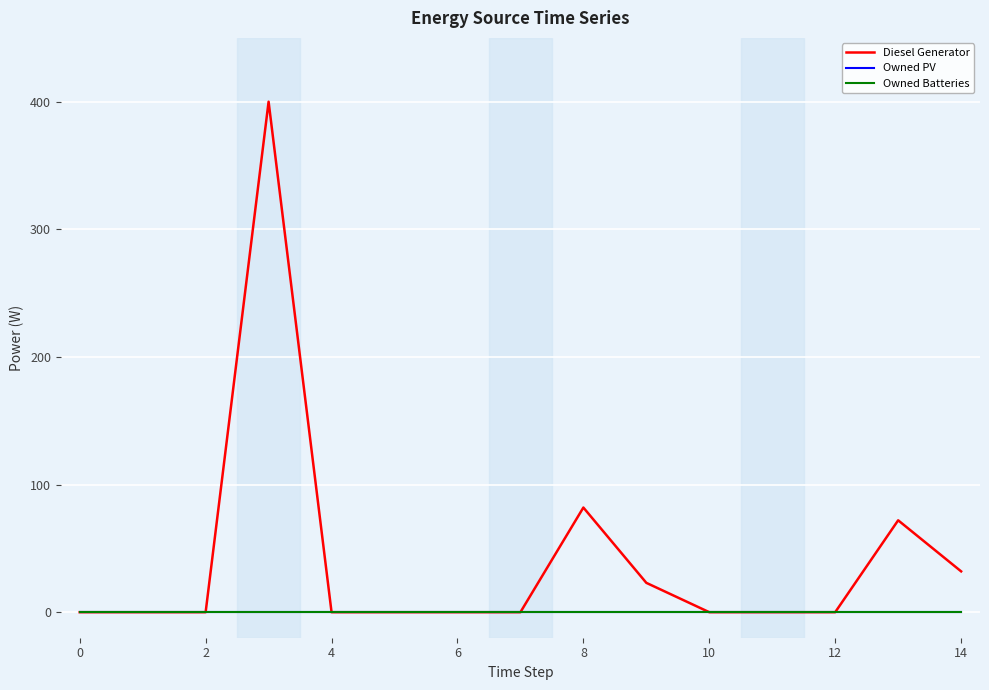

Does the chart have visible grid lines?

Yes